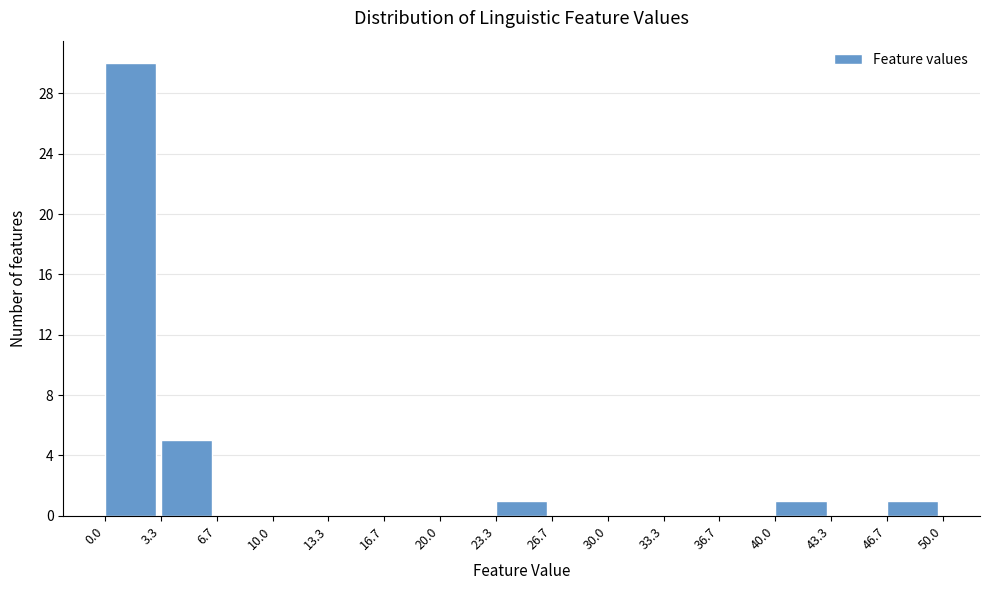

Reading left to right, transcribe this chart: for each bar, give the range it covers on the x-axis and its height. The values are not printed on the chart, so give them approximately, as read against the axis.

0.0 to 3.3: 30
3.3 to 6.7: 5
6.7 to 10.0: 0
10.0 to 13.3: 0
13.3 to 16.7: 0
16.7 to 20.0: 0
20.0 to 23.3: 0
23.3 to 26.7: 1
26.7 to 30.0: 0
30.0 to 33.3: 0
33.3 to 36.7: 0
36.7 to 40.0: 0
40.0 to 43.3: 1
43.3 to 46.7: 0
46.7 to 50.0: 1